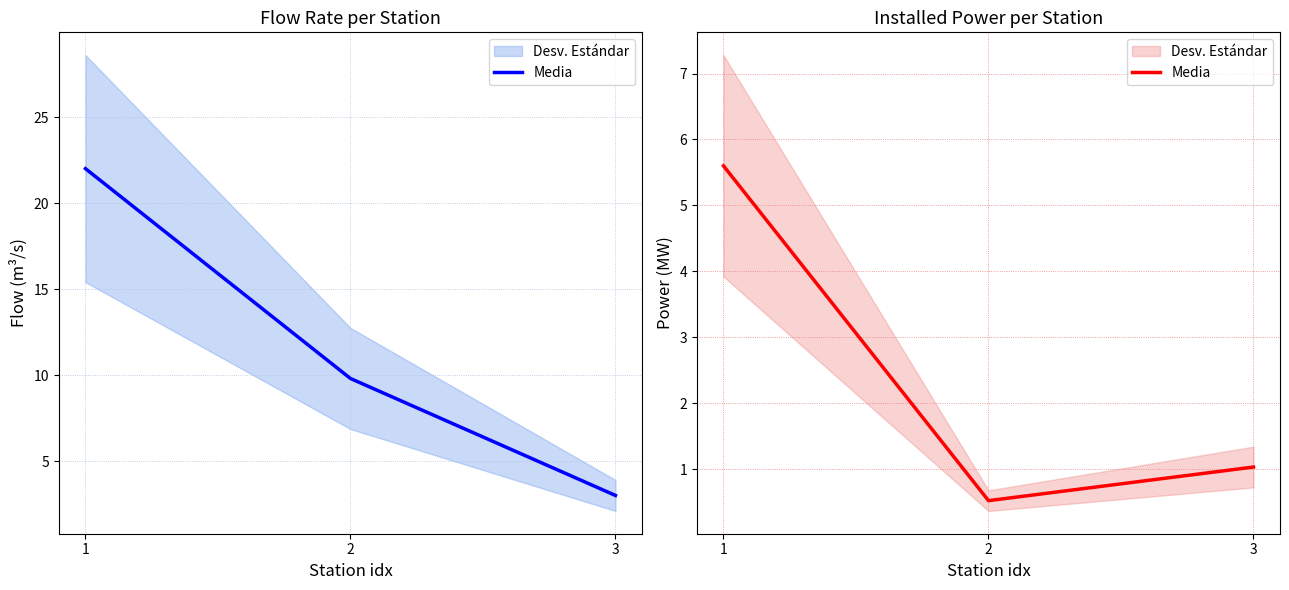

Does the chart have visible grid lines?

Yes